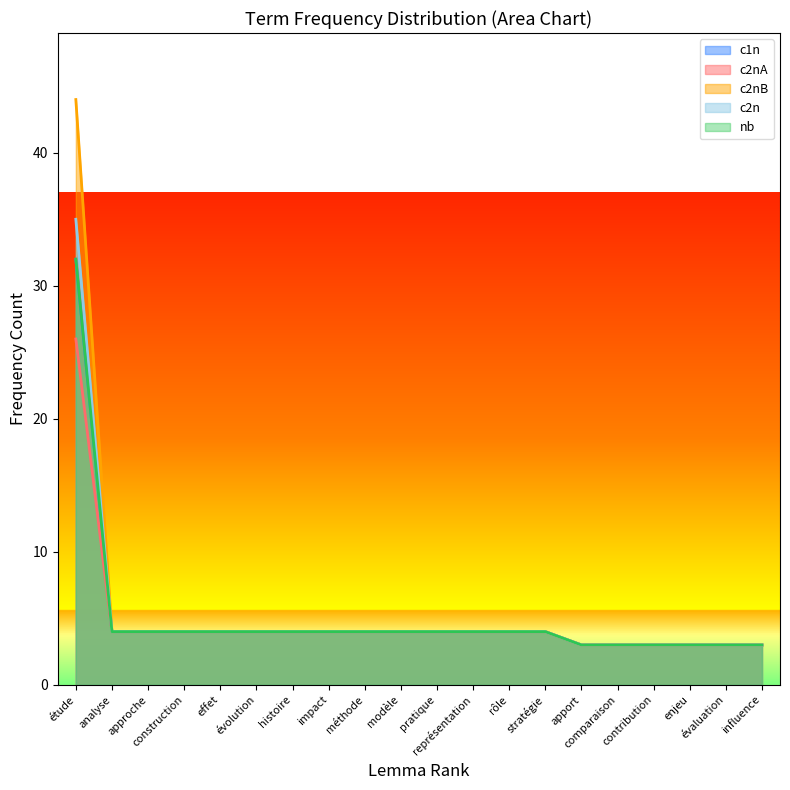

What is the difference between the maximum and second lowest values in the nb_total series?

29